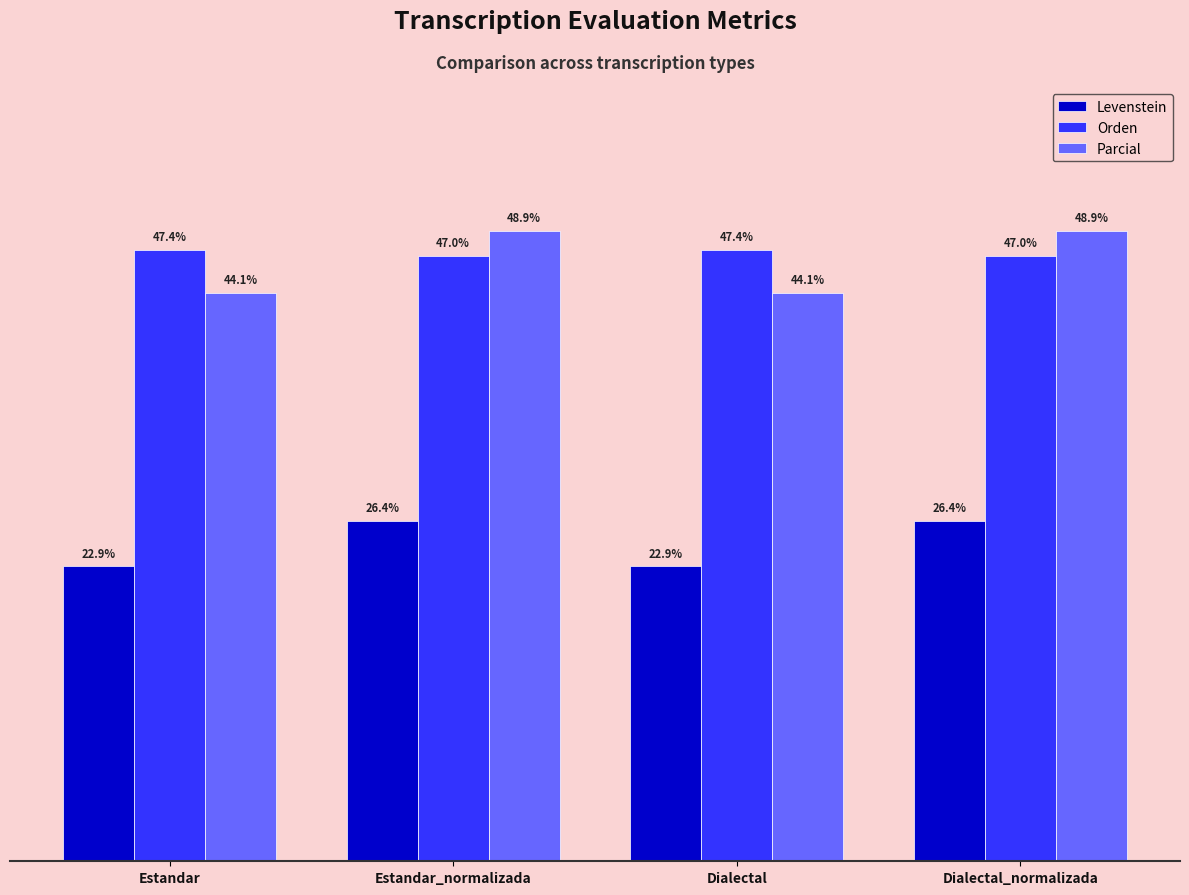

Between Dialectal and Dialectal_normalizada, which series saw the biggest shift?

Parcial